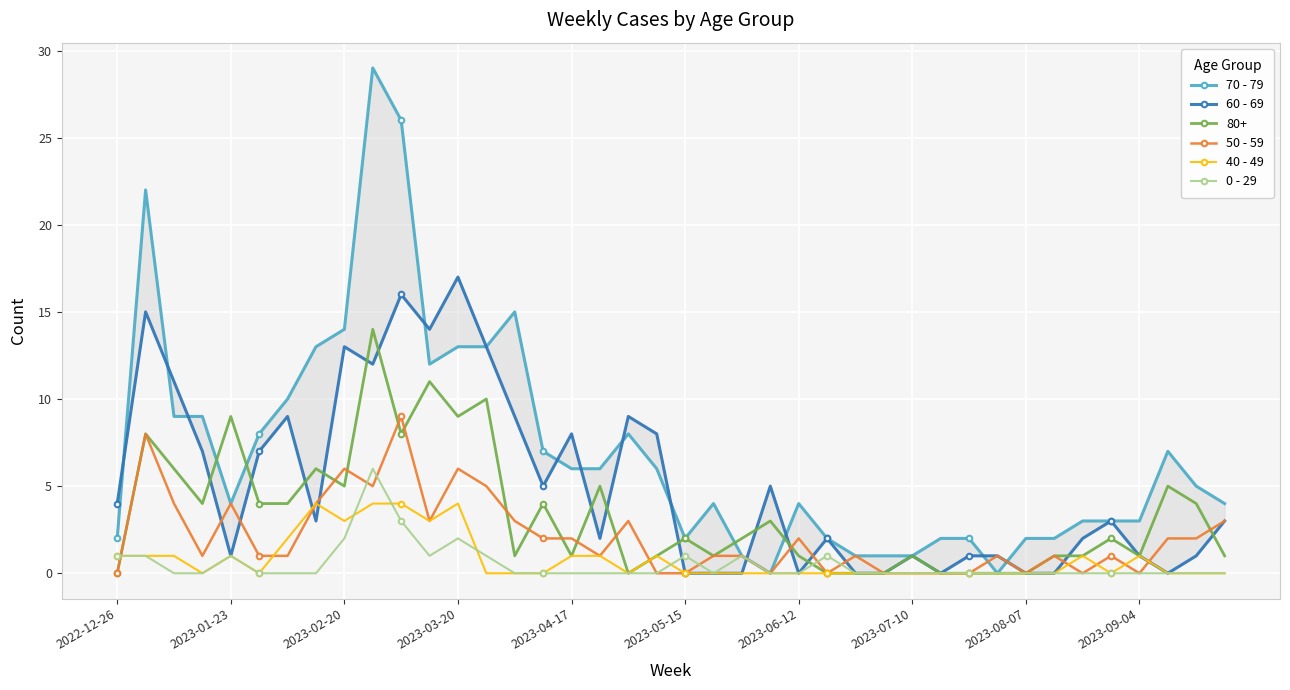

True or false: 40 - 49 has more than 1 points higher than both neighbors.

True